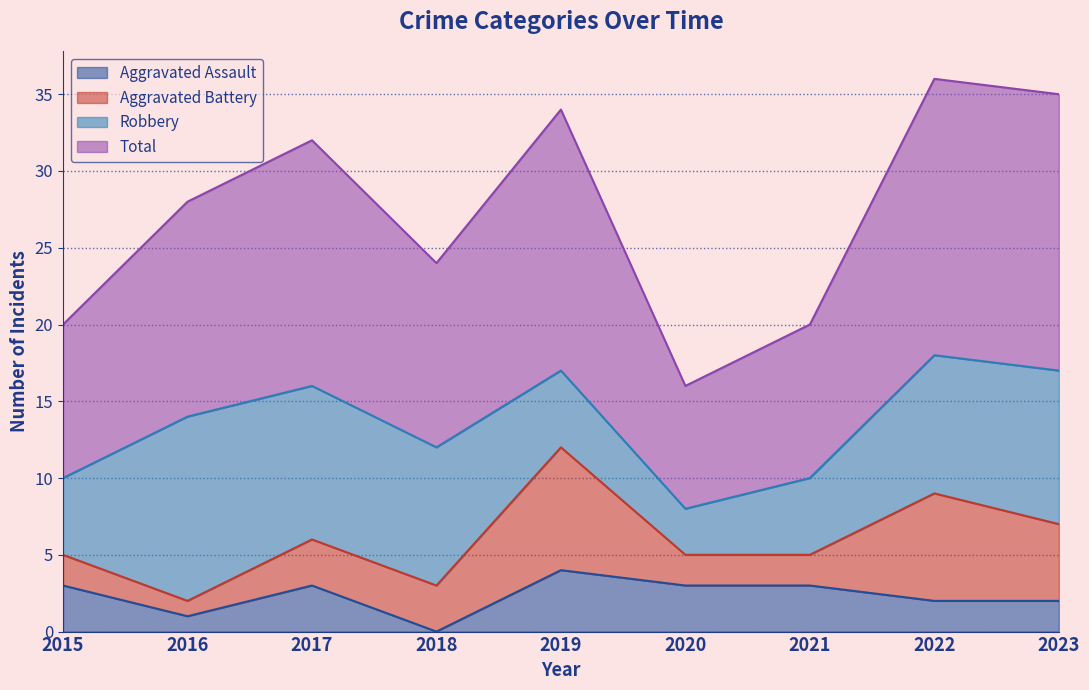

Which category has the lowest value across all series?

2018